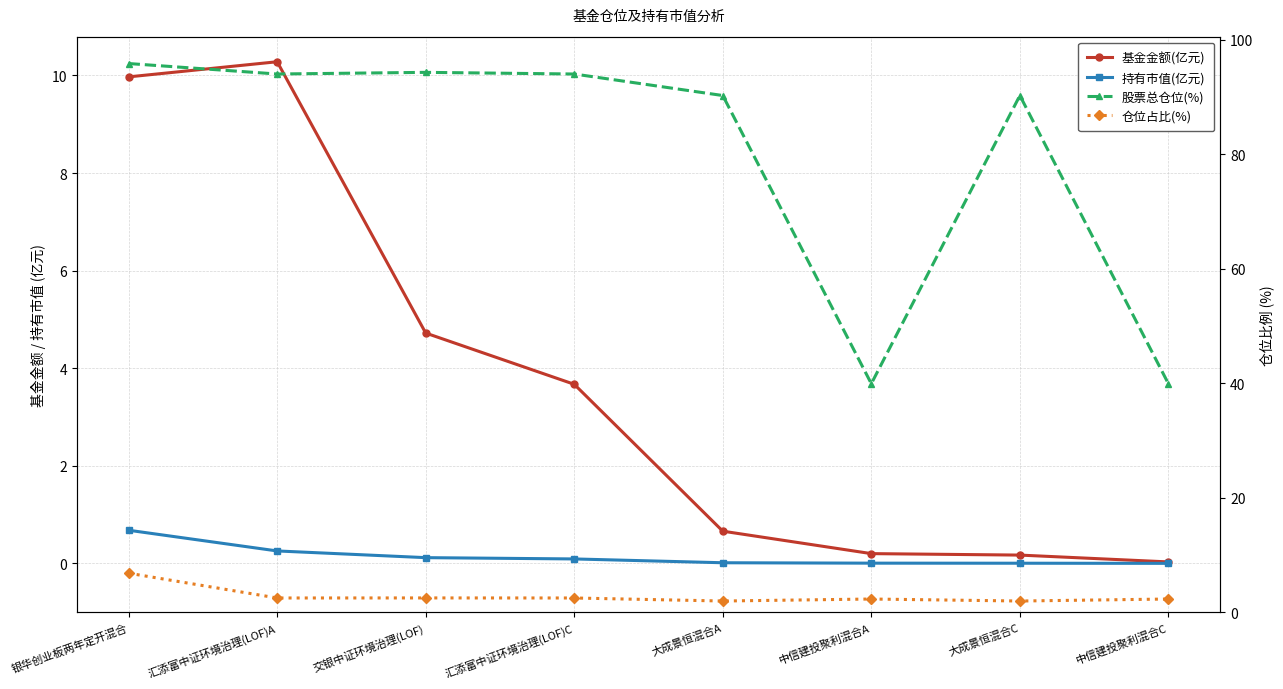

What is the spread (max minus min) of values at 汇添富中证环境治理(LOF)C?

93.9